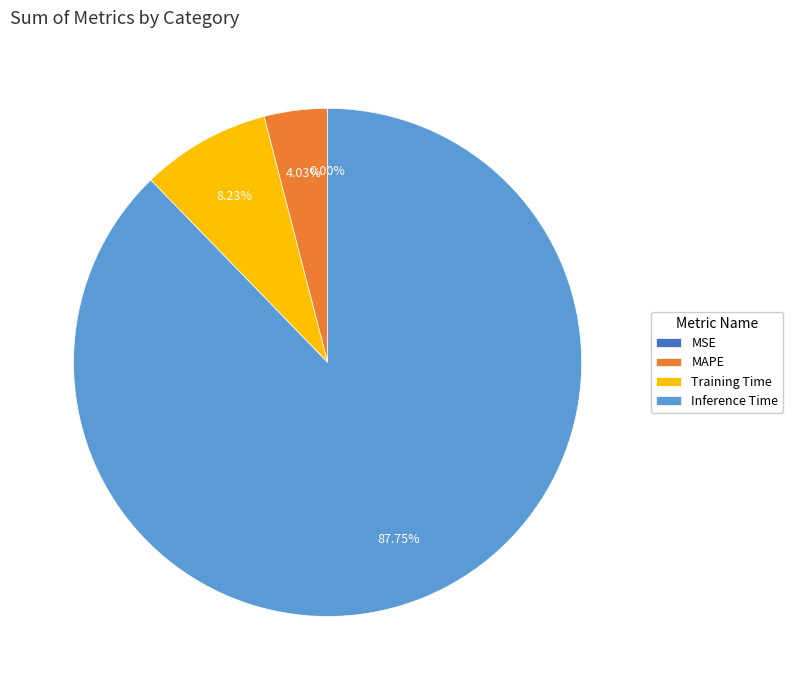

To the nearest percent, what percentage of the pie is MAPE?

4%